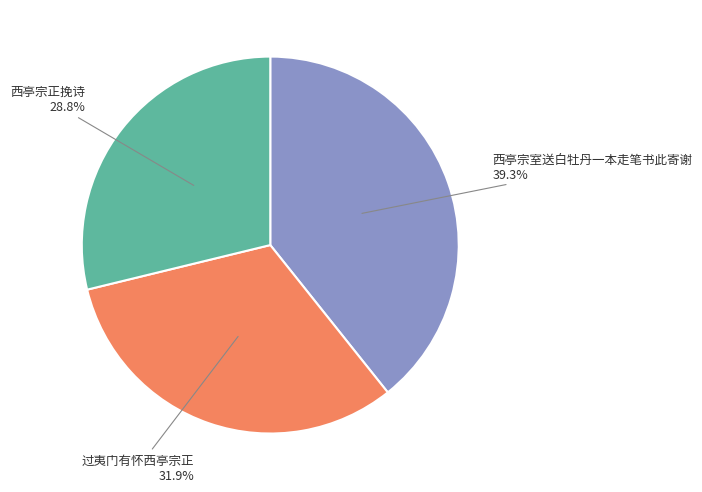

Is there a majority slice in this chart?

No